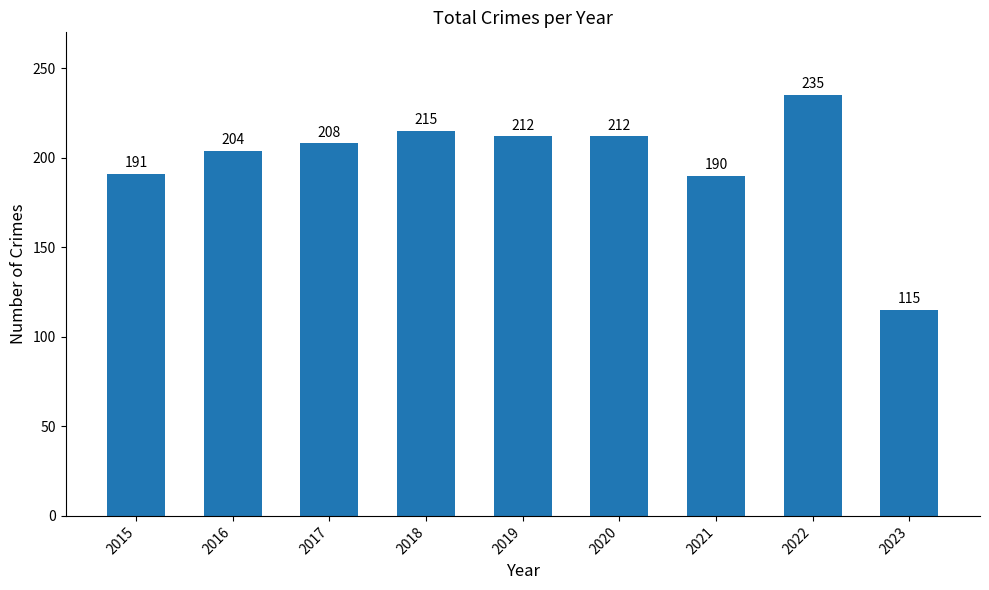

What is the change in value from 2018 to 2019?

-3